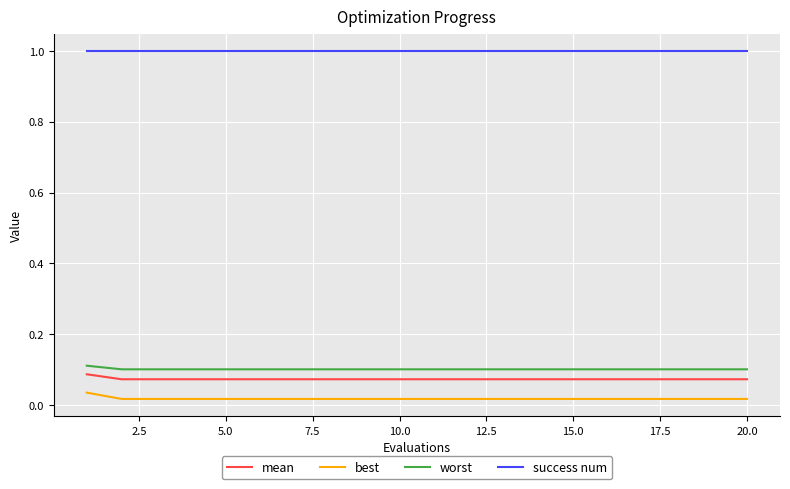

True or false: worst and best cross at least once.

False